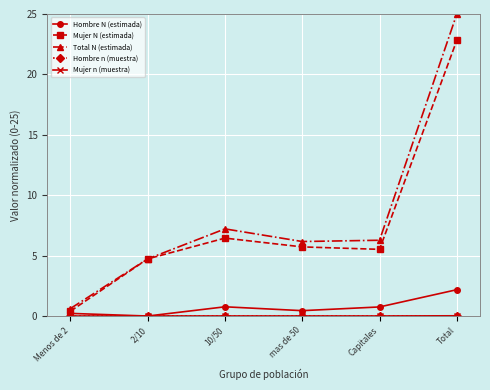

How many values in the Hombre N (estimada) series exceed 0?

5